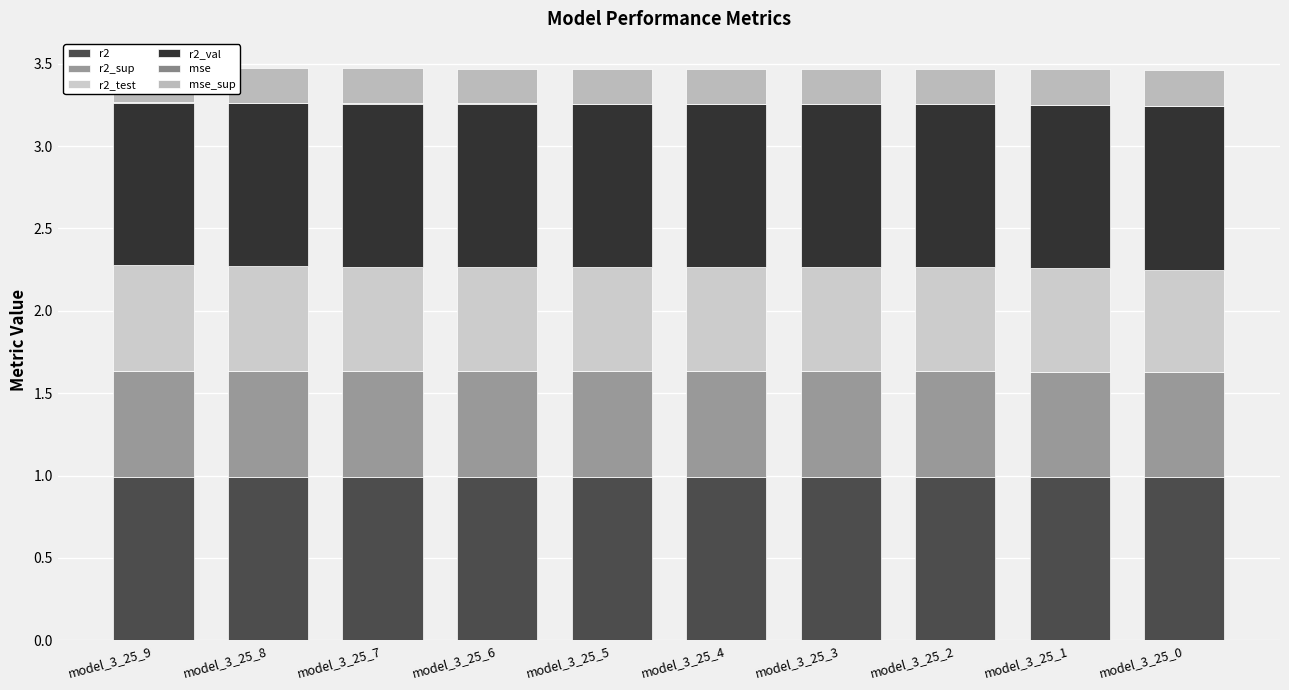

How many bars are there in total?

60